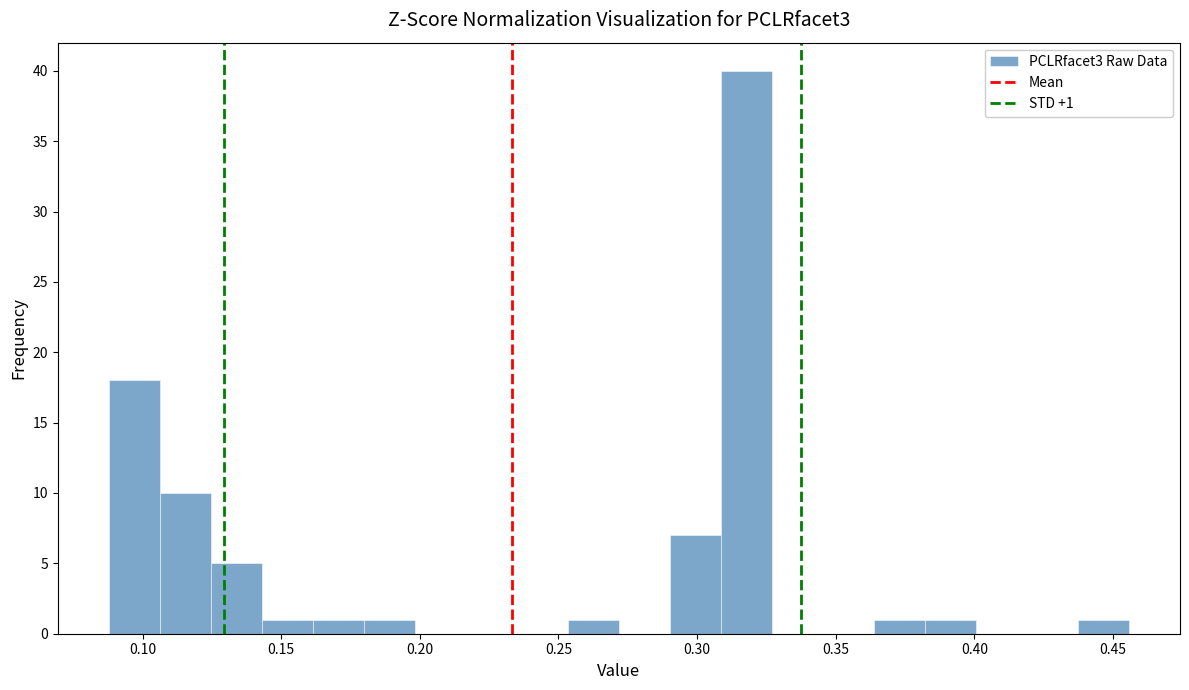

Read against the x-axis, roughly where is the centre of the tallest bar?

0.320